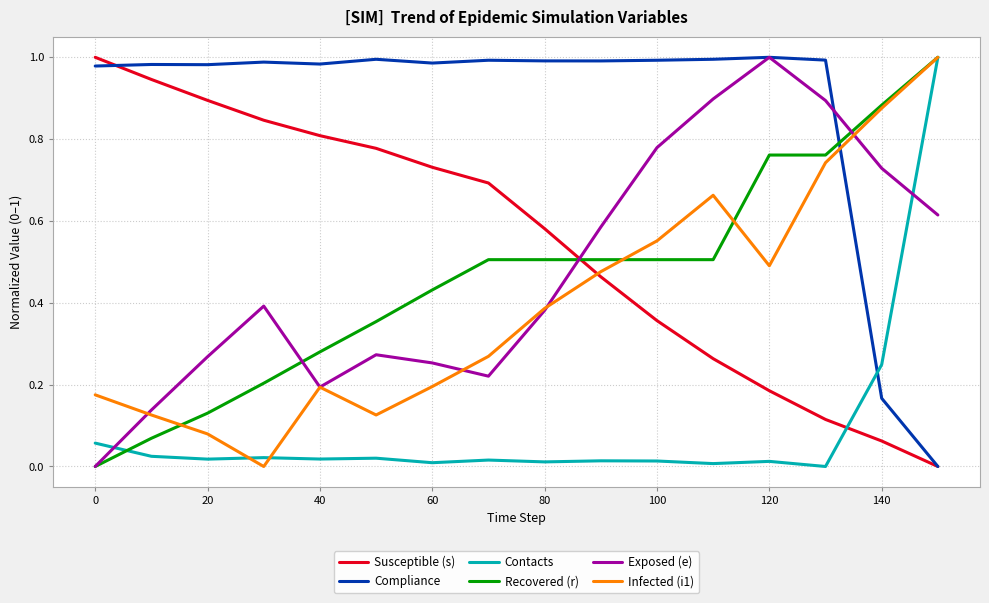

True or false: Compliance and Susceptible (s) intersect in this chart.

True